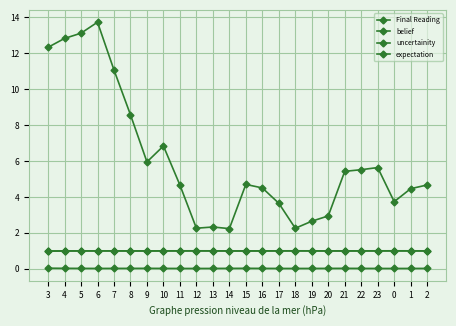

How many distinct data groups are displayed?

4